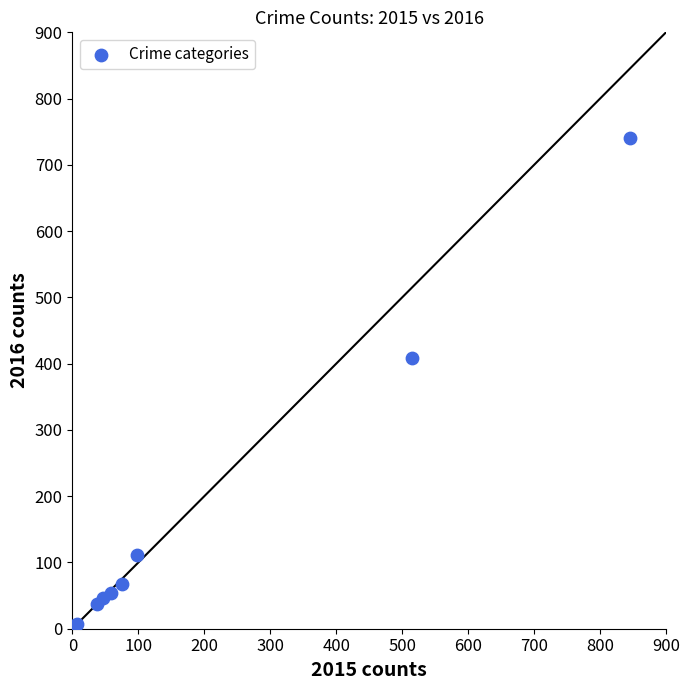

What Y value in the scatter plot is closest to 372?

409